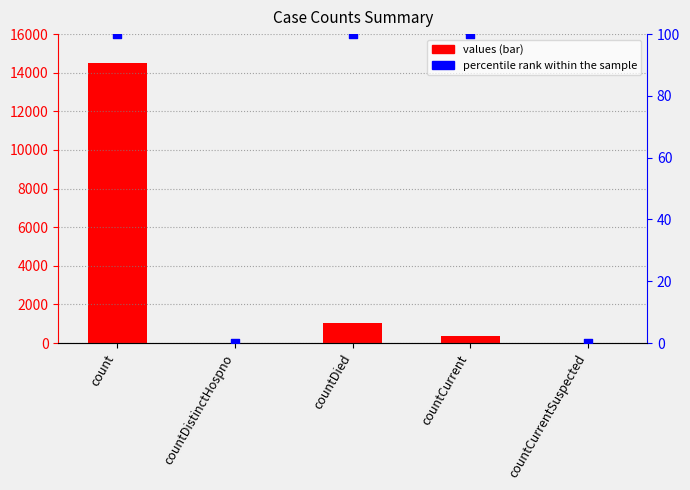

At which category is the sum across all series the highest?

count